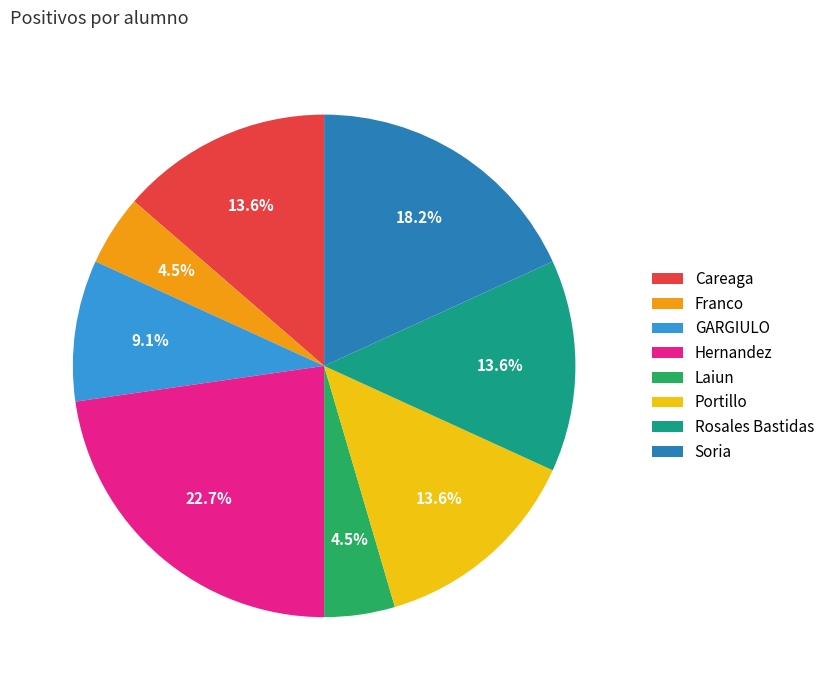

What is the total percentage of GARGIULO and Portillo?

22.7%